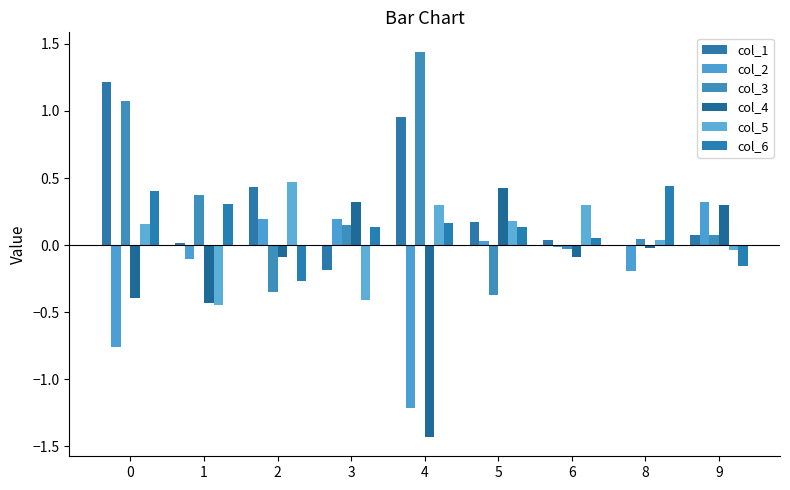

What is the spread (max minus min) of values at 5?

0.8